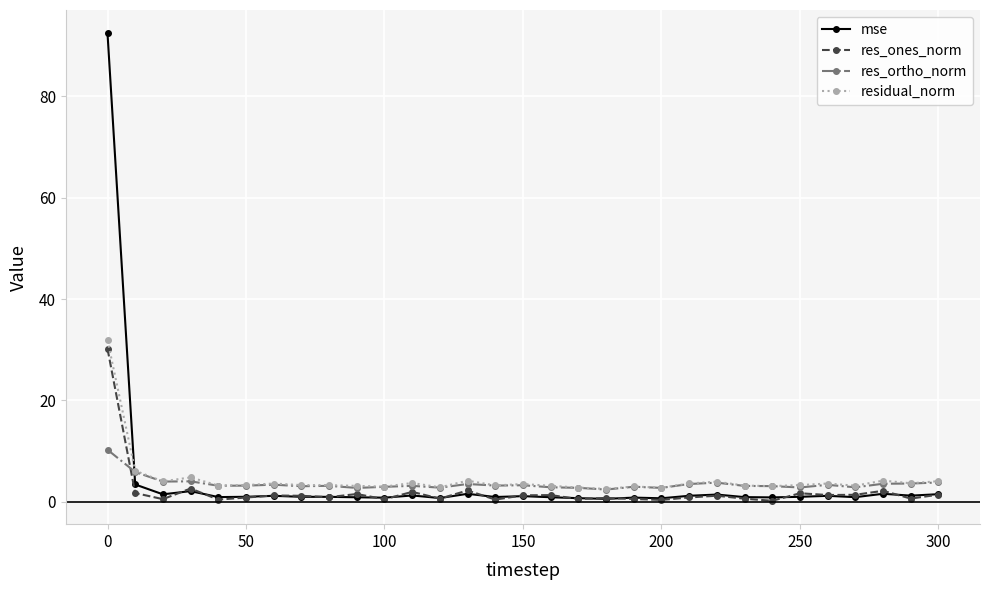

Which series has the largest range (max minus min)?

mse